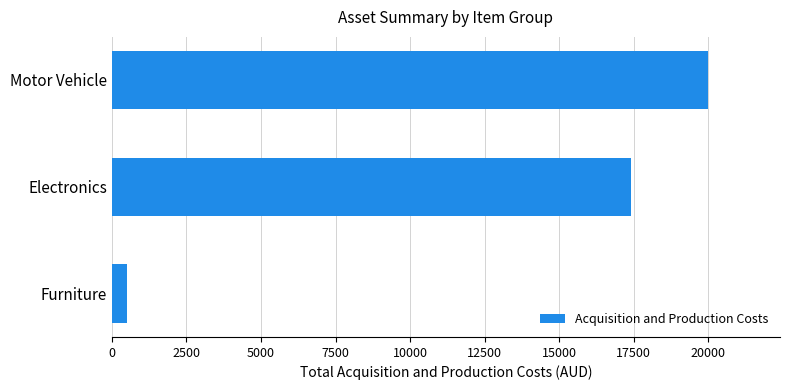

Which category has the highest value across all series?

Motor Vehicle